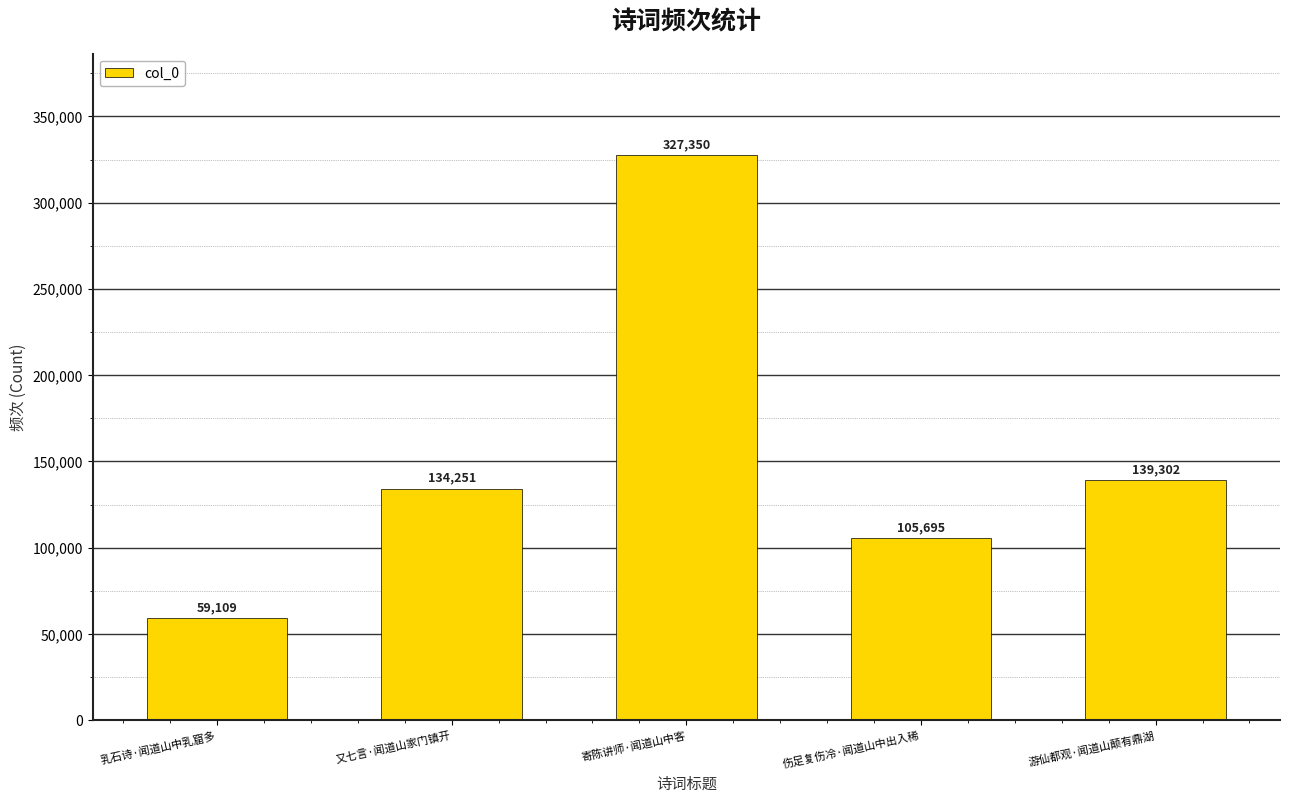

True or false: the data shows 520244 at 寄陈讲师·闻道山中客.

False